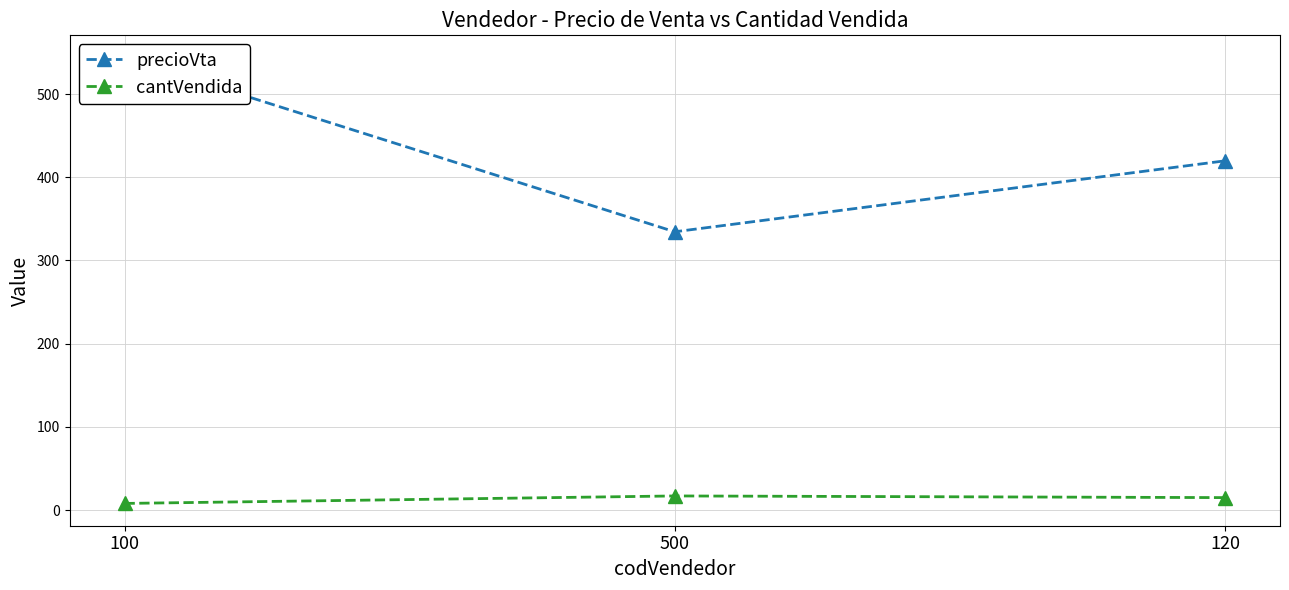

How many lines are shown in the chart?

2